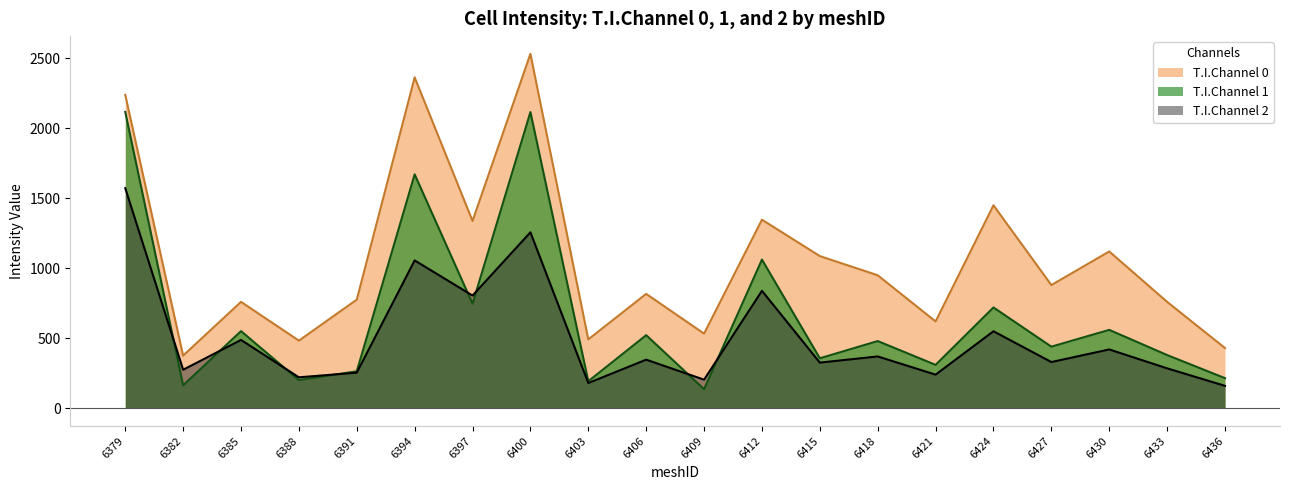

True or false: T.I.Channel 1 and T.I.Channel 0 cross at least once.

False